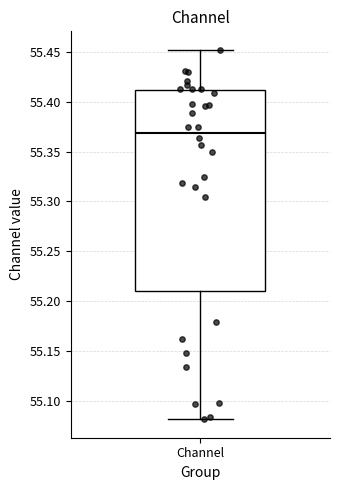

Transcribe this box plot: give where the median line is, the range the box spans, and where the two whiskers end, as read against the y-axis. The values are not printed on the chart, so give them approximately, as read against the axis.

median 55.37, box 55.21 to 55.41, whiskers 55.08 to 55.45